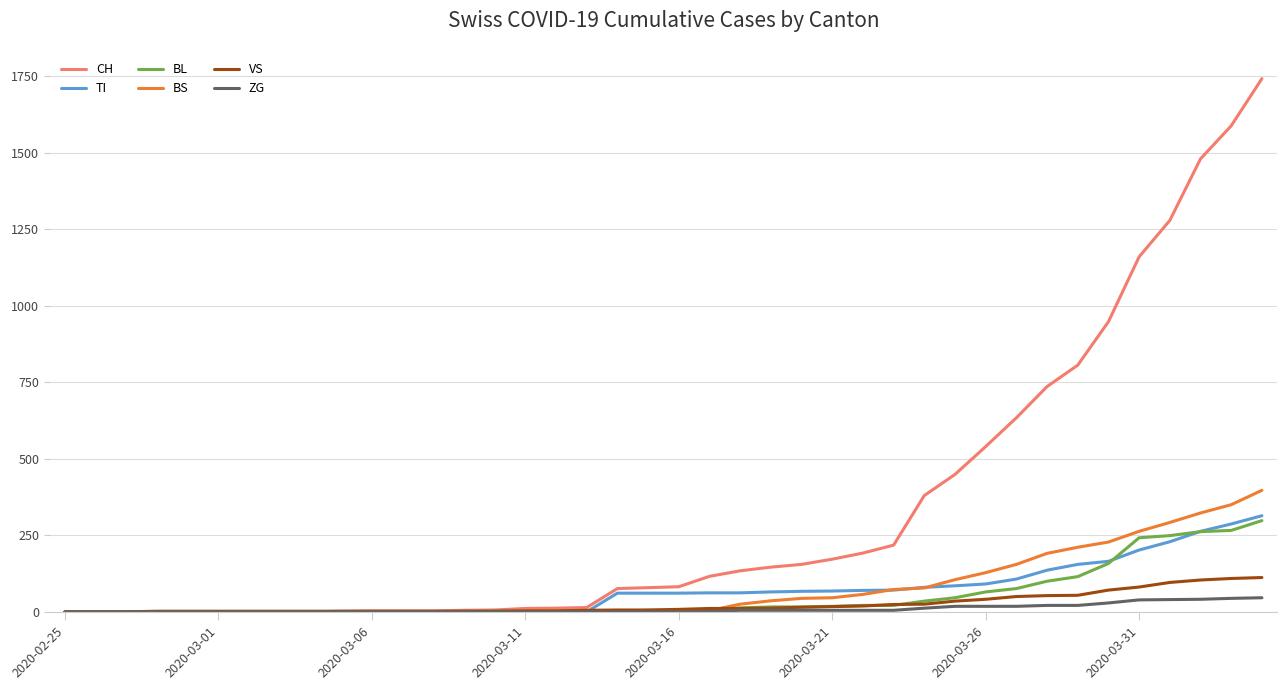

Which series has the widest spread of values?

CH